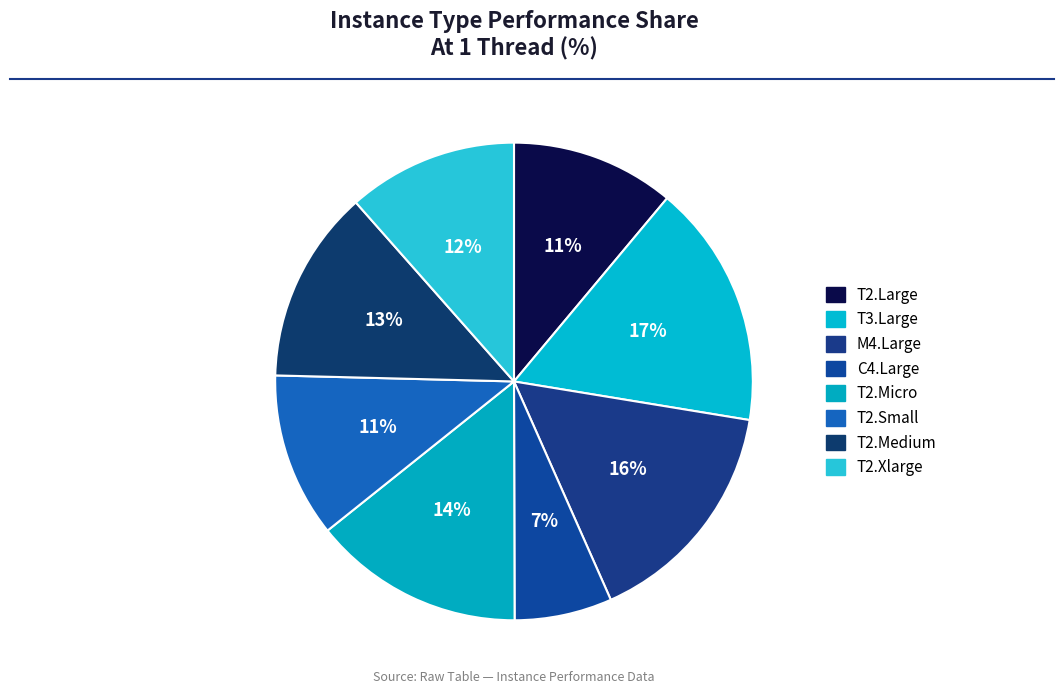

Between T2.Large and T3.Large, which is larger?

T3.Large